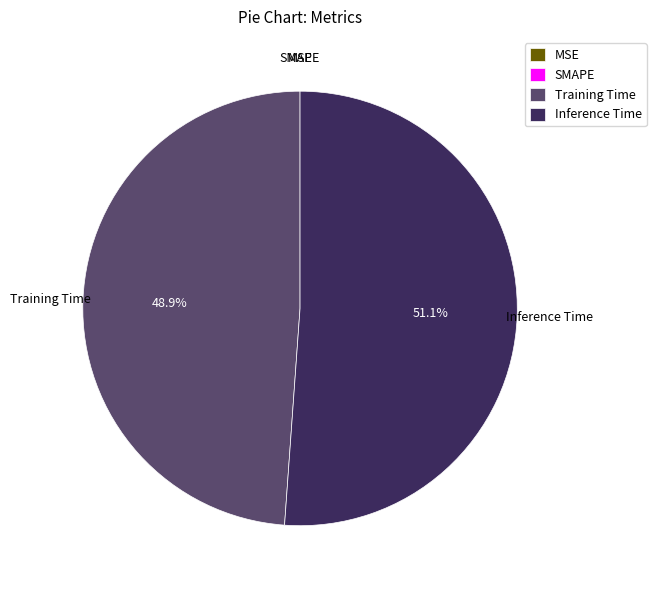

Between Training Time and Inference Time, which is larger?

Inference Time